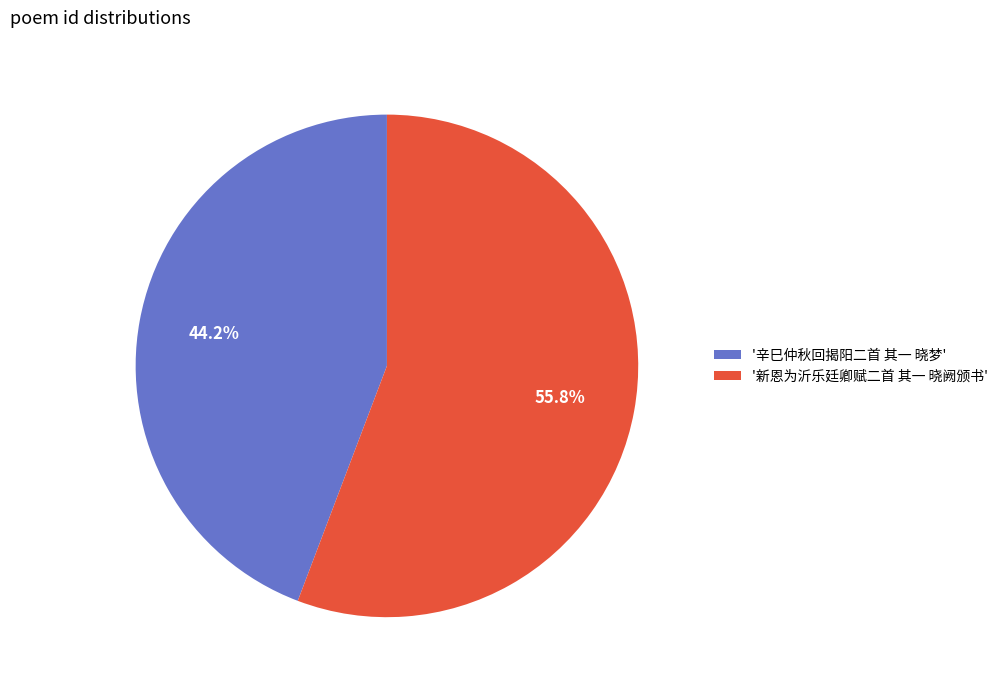

Which has a higher value, '新恩为沂乐廷卿赋二首 其一 晓阙颁书' or '辛巳仲秋回揭阳二首 其一 晓梦'?

'新恩为沂乐廷卿赋二首 其一 晓阙颁书'